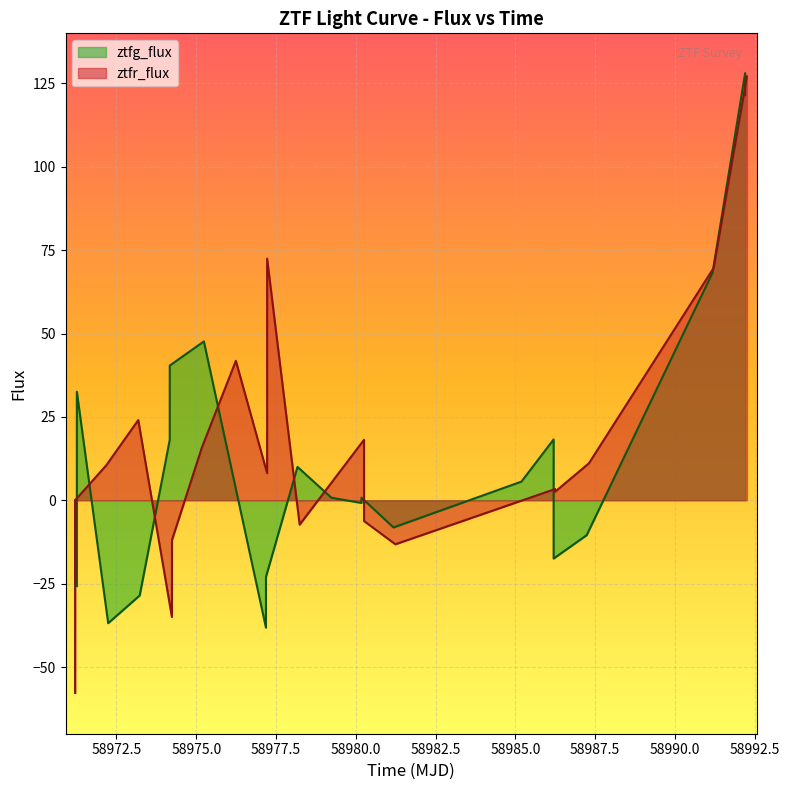

What is the smallest value displayed?

-38.2